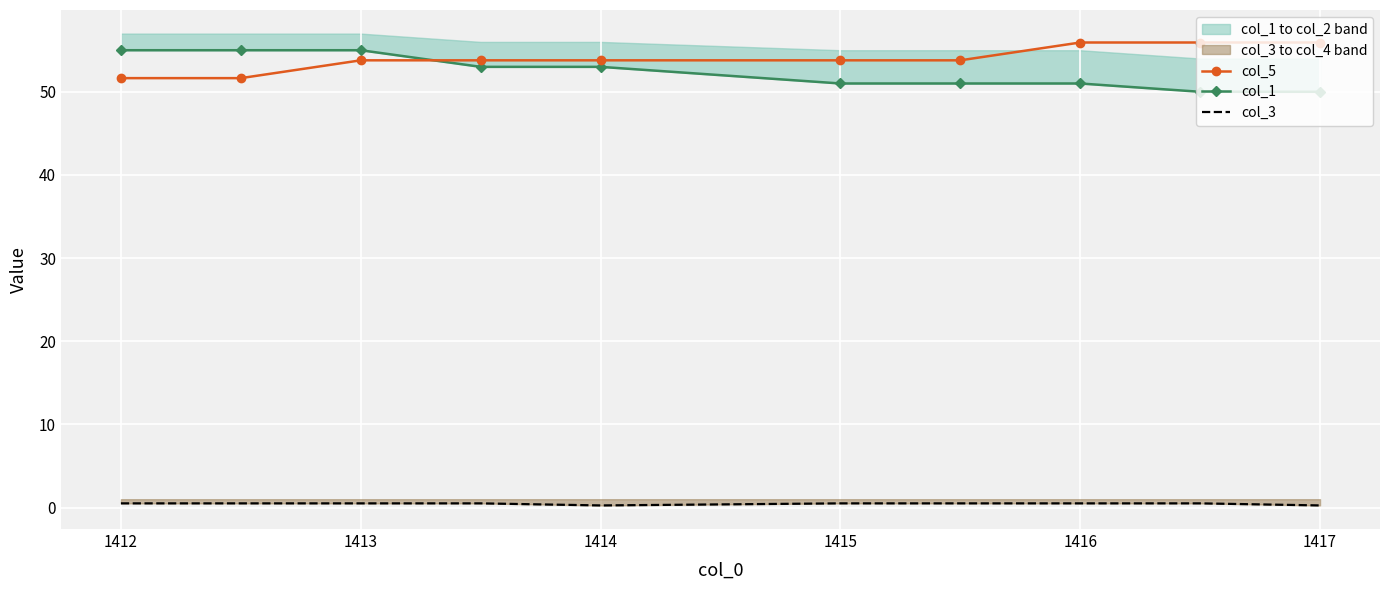

At which label does col_5 first exceed 53?

1413